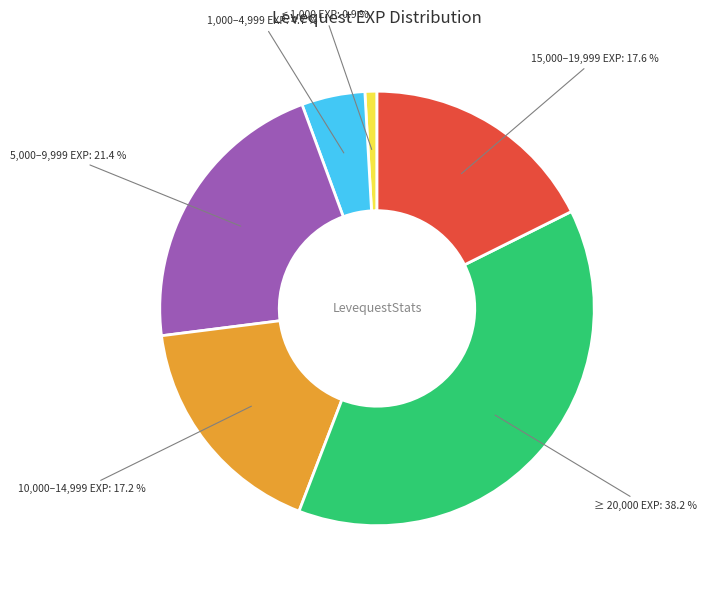

Is there any slice that represents more than half of the pie?

No